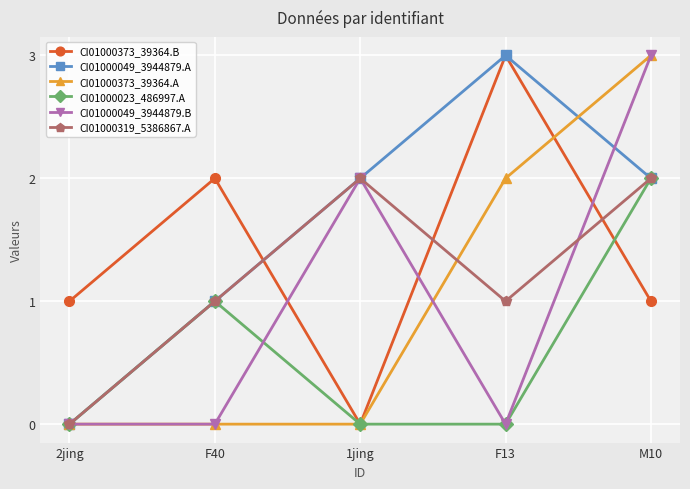

What is the average value of the CI01000049_3944879.B series?

1